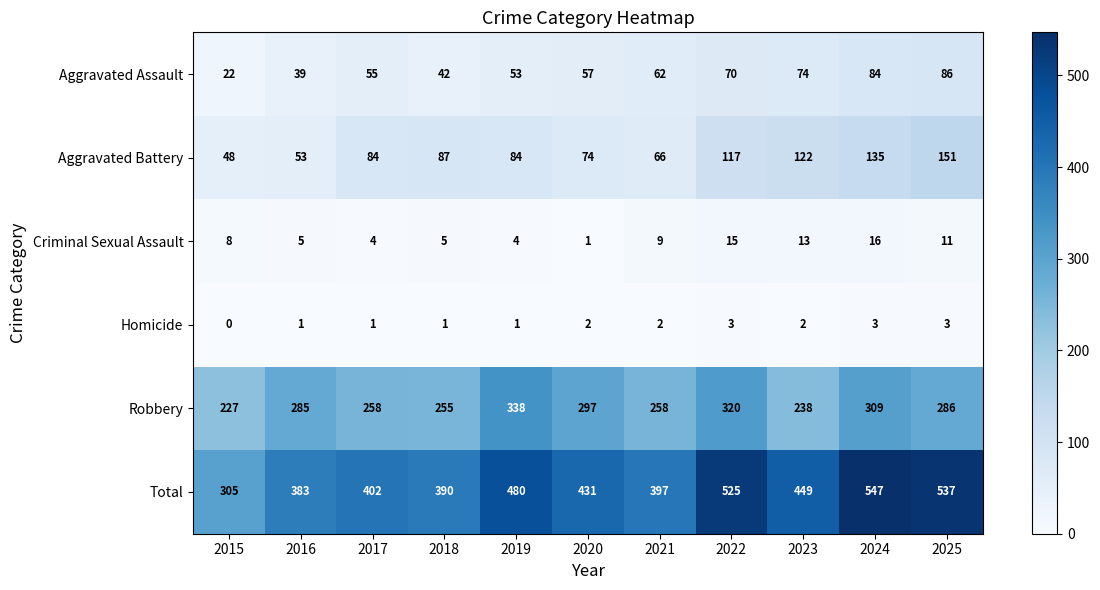

Is it true that Homicide equals 3 at 2025?

True